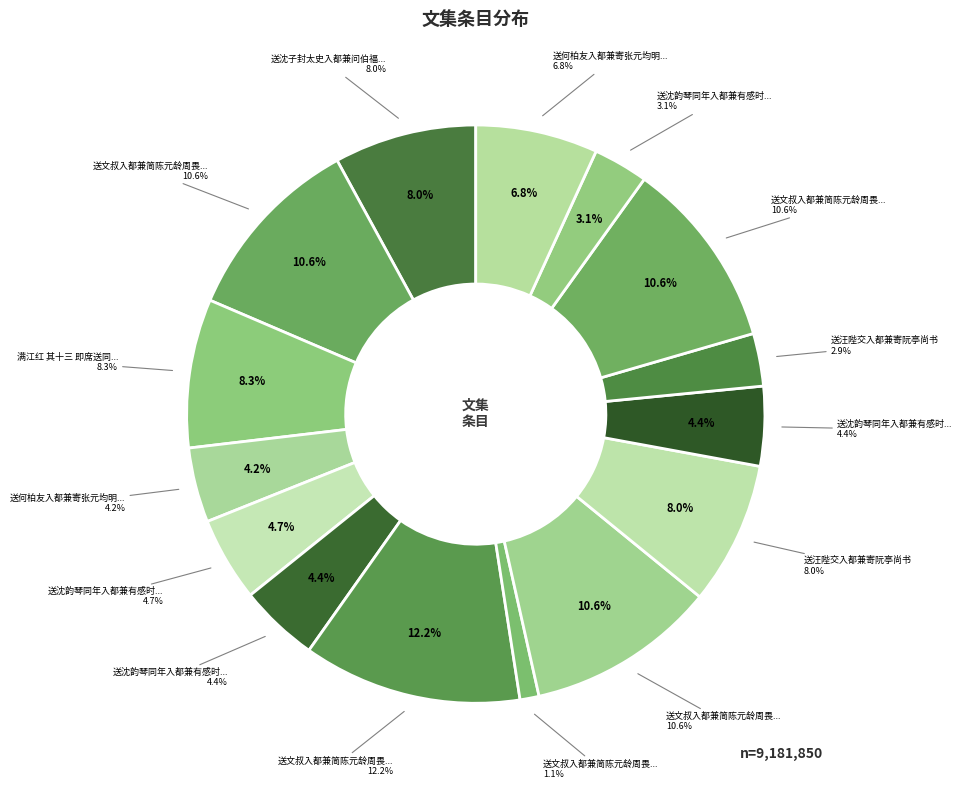

What percentage is the 送沈子封太史入都兼问伯福近状 slice, to the nearest percent?

8%